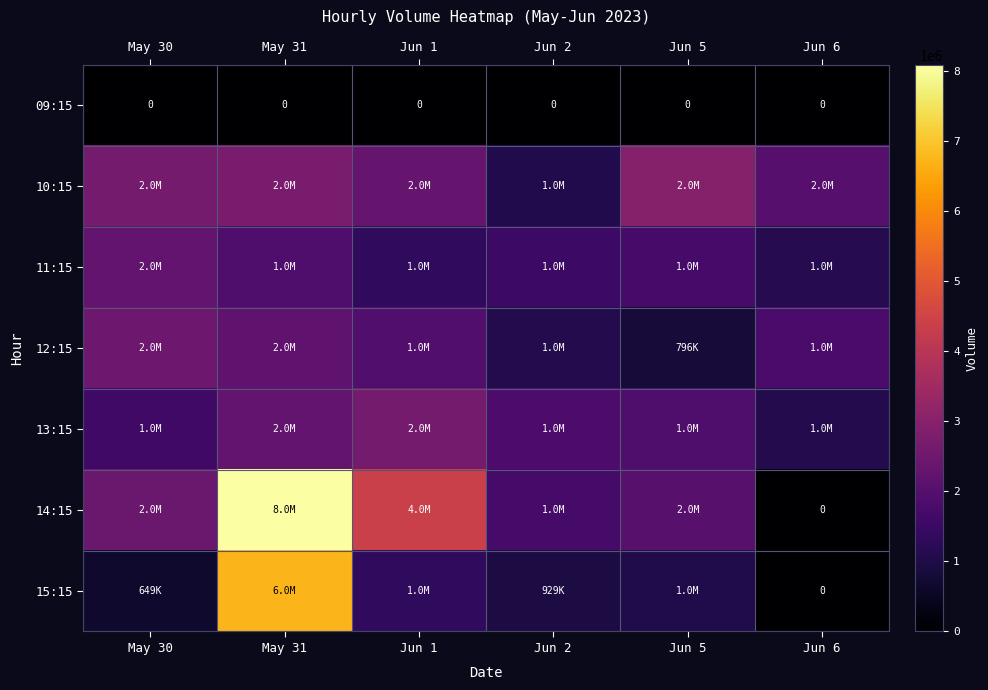

Between Jun 1 and Jun 2, which series saw the biggest shift?

14:15